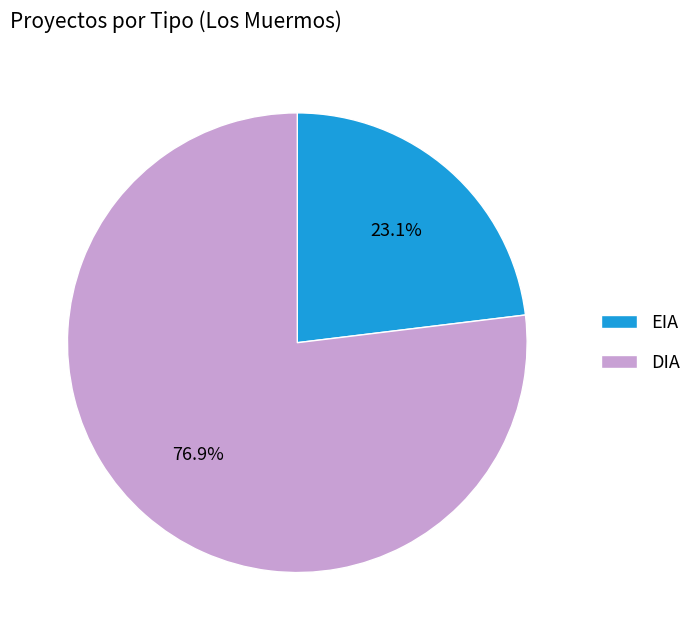

Is EIA the majority of the pie?

No